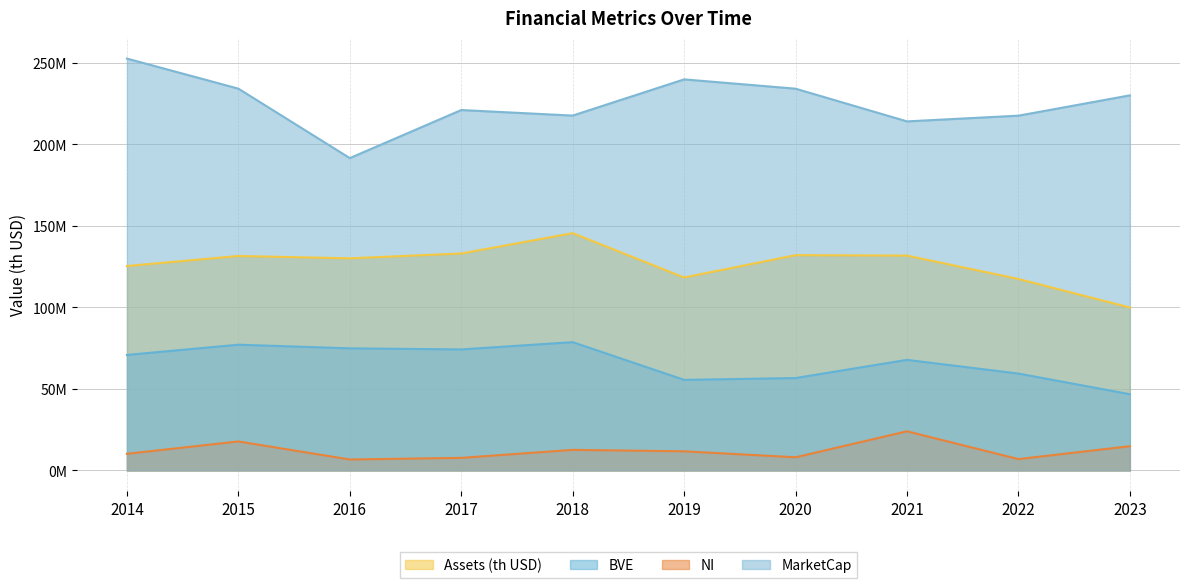

At which category is the sum across all series the highest?

2015